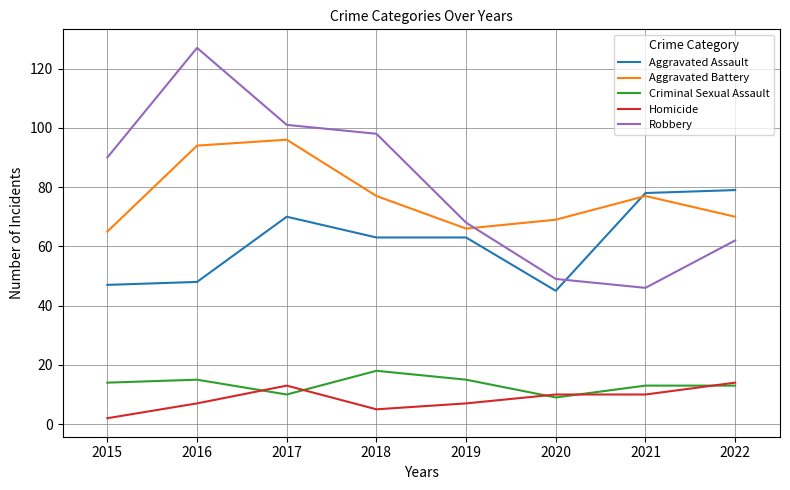

After their last crossing, which series has the higher values: Aggravated Assault or Aggravated Battery?

Aggravated Assault